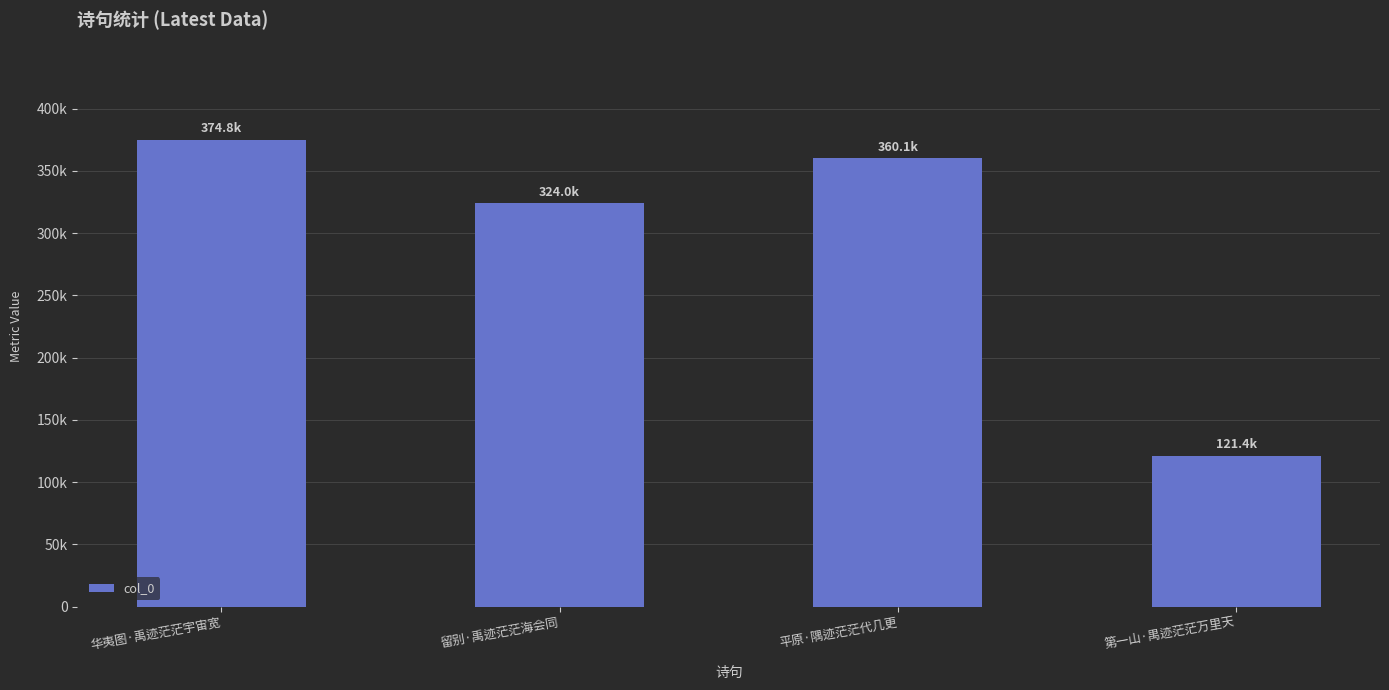

Rank the categories by value from highest to lowest.

华夷图·禹迹茫茫宇宙宽, 平原·隅迹茫茫代几更, 留别·禹迹茫茫海会同, 第一山·禺迹茫茫万里天